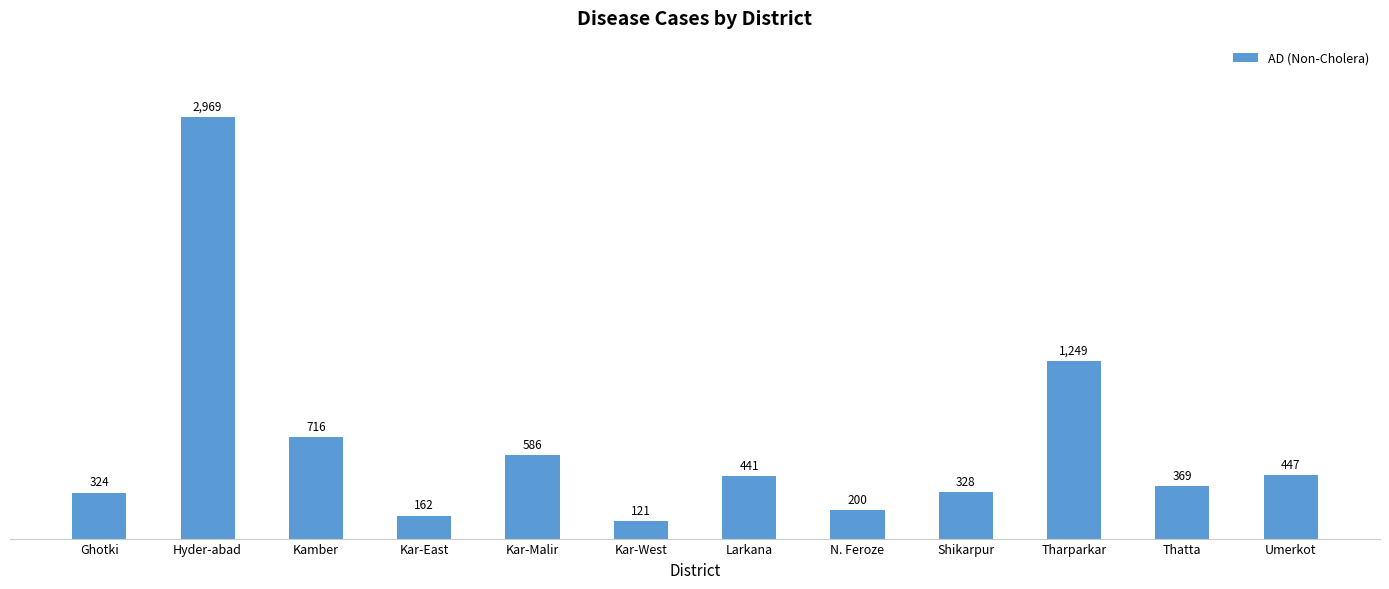

What is the label of the 7th bar from the left?

Larkana